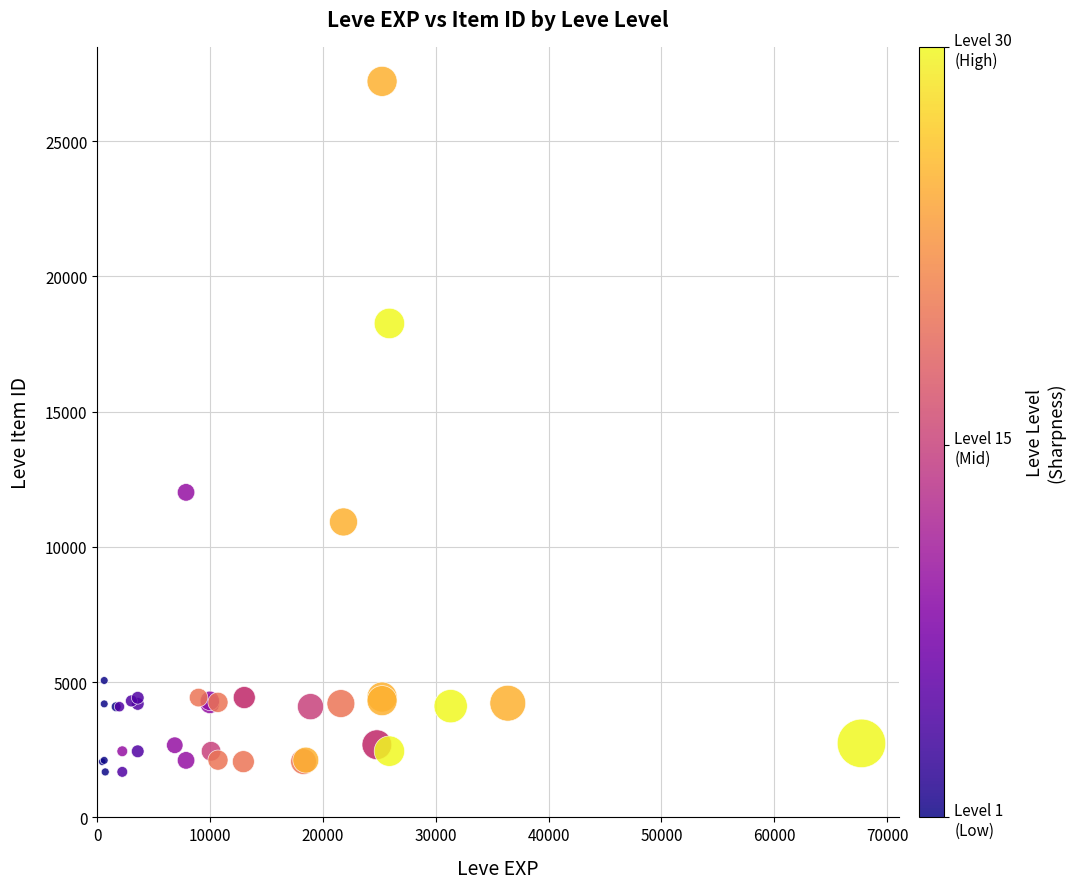

What Y value in the scatter plot is closest to 14448?

12018